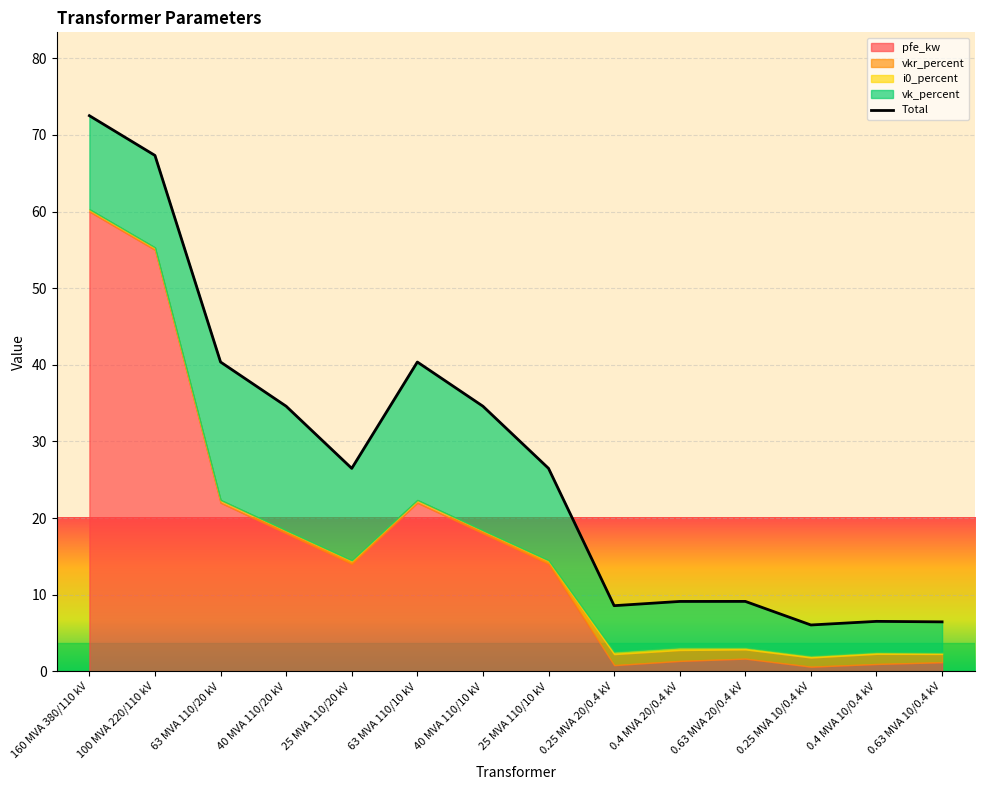

Where does the data first go above 26?

160 MVA 380/110 kV